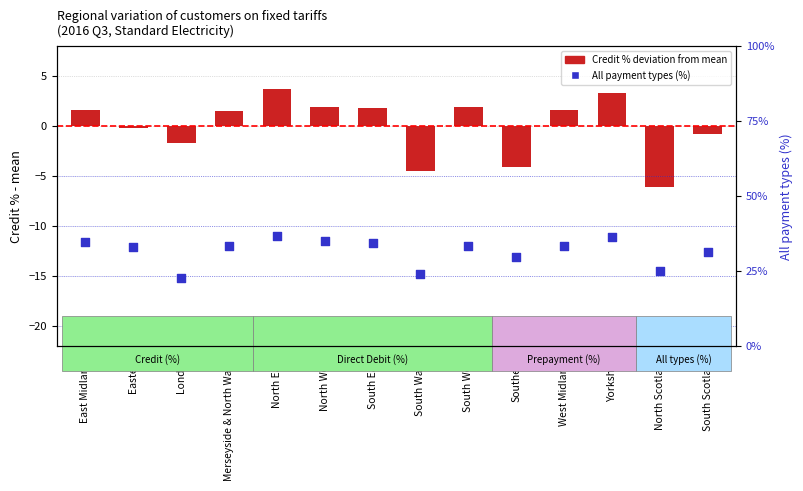

What is the total value across all series at Eastern?

32.8